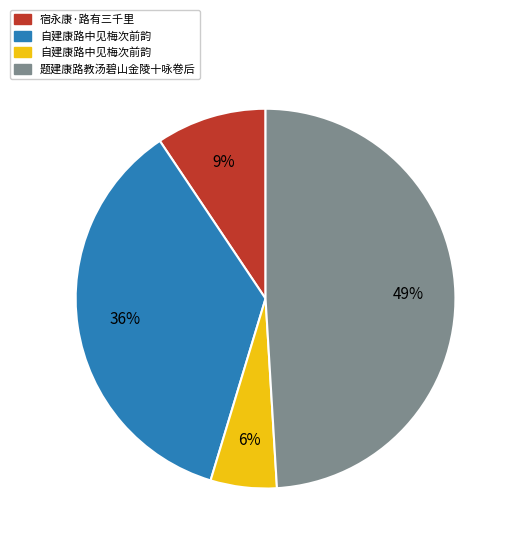

To the nearest percent, what is the difference between the largest and smallest slice percentages?

43%